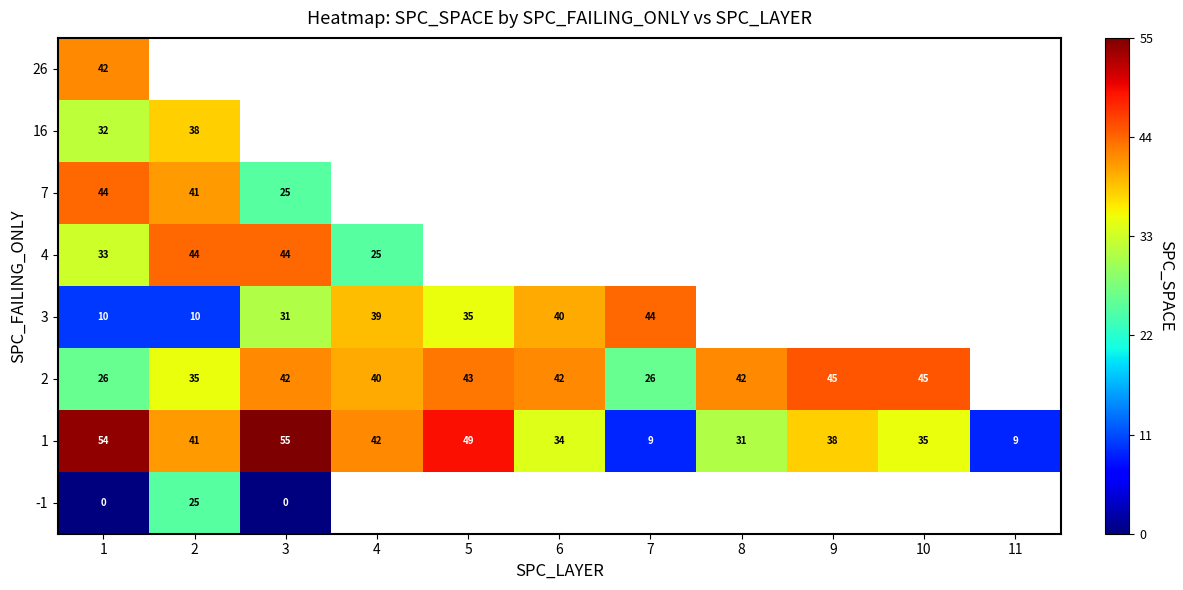

Rank the series at 1 from lowest to highest value.

-1, 3, 2, 16, 4, 26, 7, 1